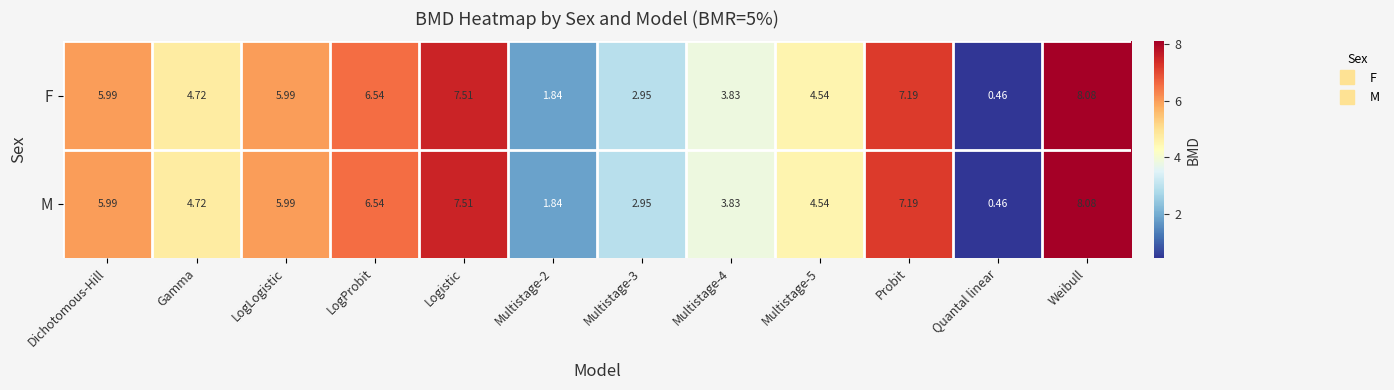

At which label does F first exceed 5?

Dichotomous-Hill